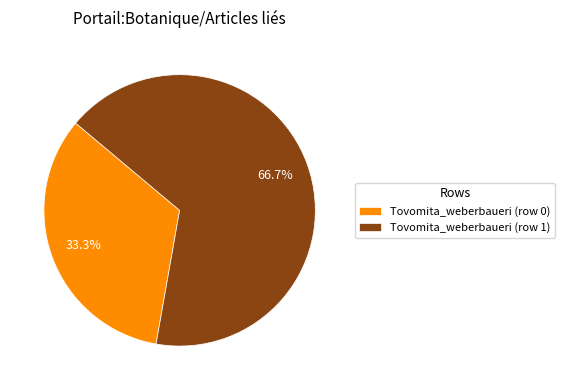

What percentage do Tovomita_weberbaueri (row 0) and Tovomita_weberbaueri (row 1) together represent?

100.0%